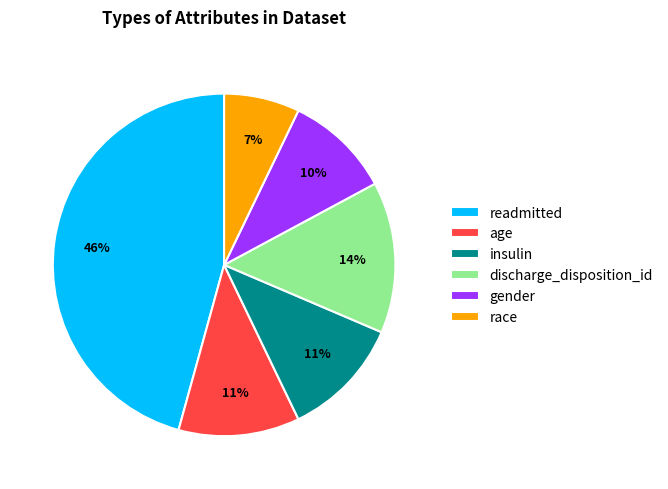

How many segments does this pie chart have?

6